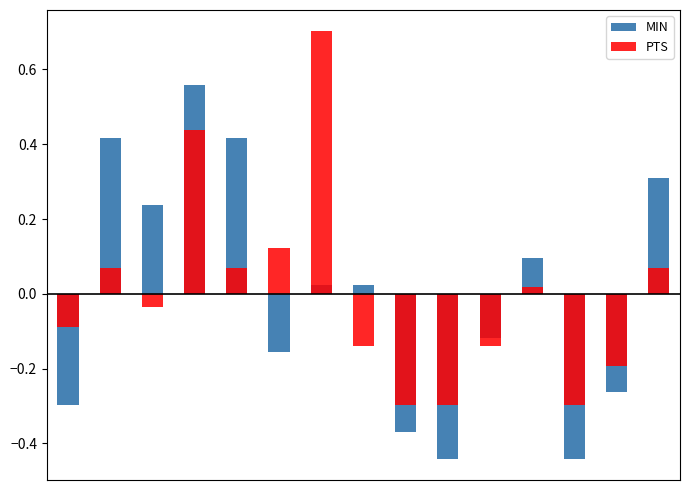

At which category is the sum across all series the highest?

3